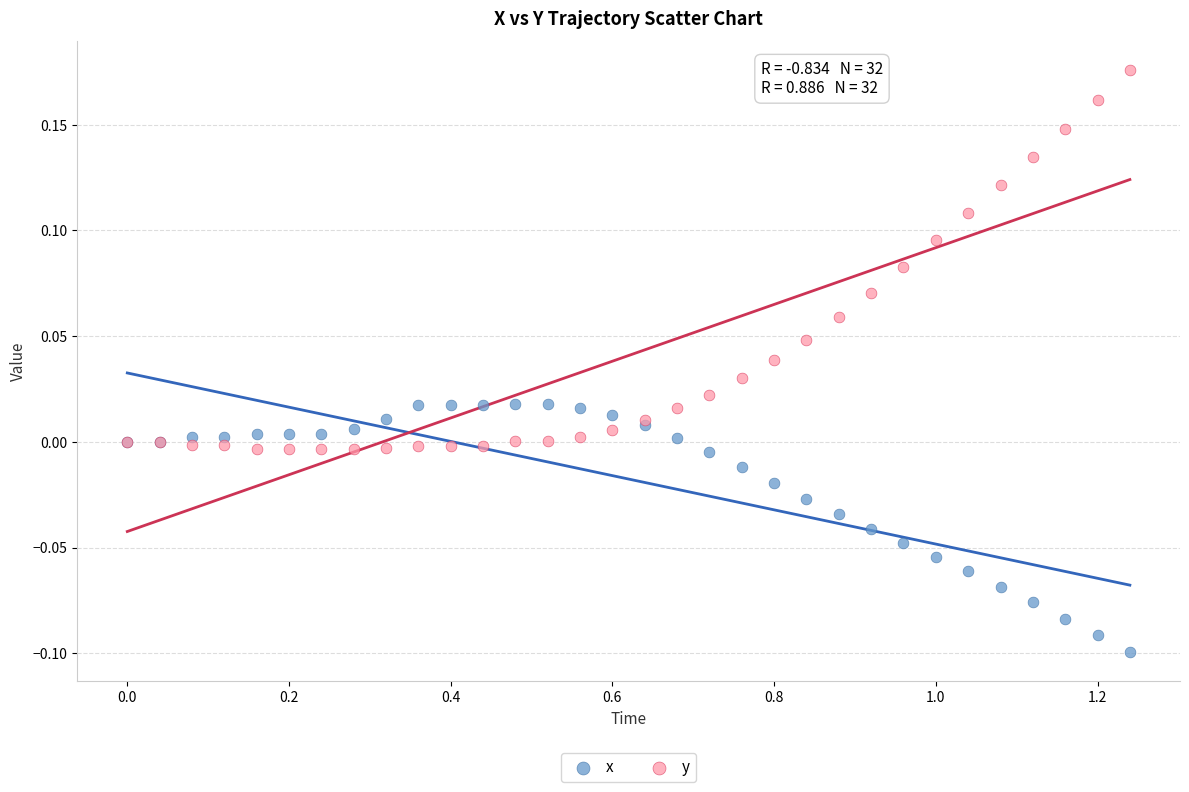

Which series has the largest Y range (max minus min)?

y